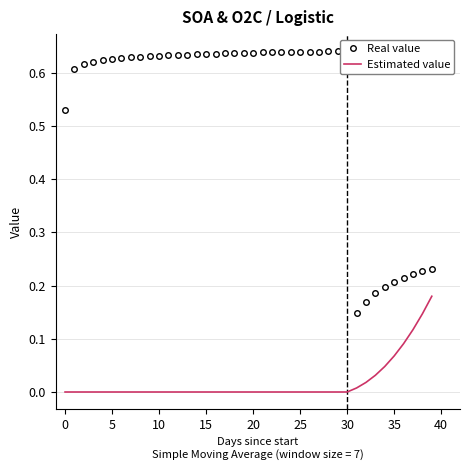

The value of Real value at 29 is 0.2. True or false?

False